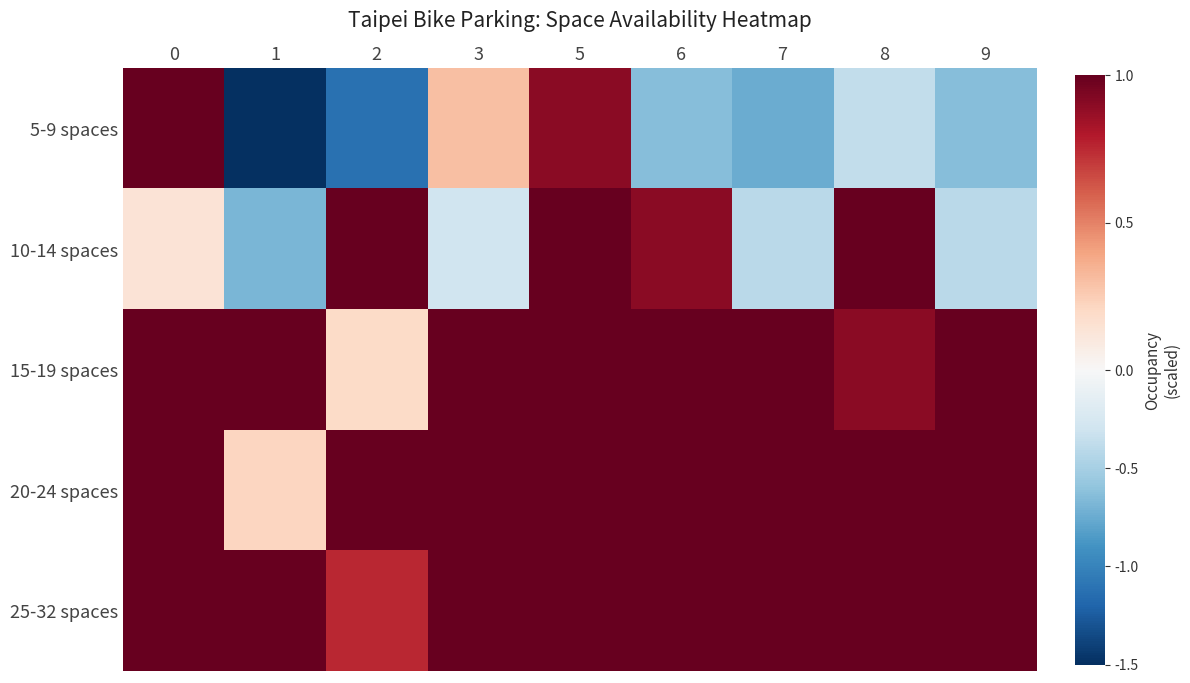

At how many categories does at least one series exceed 0?

9